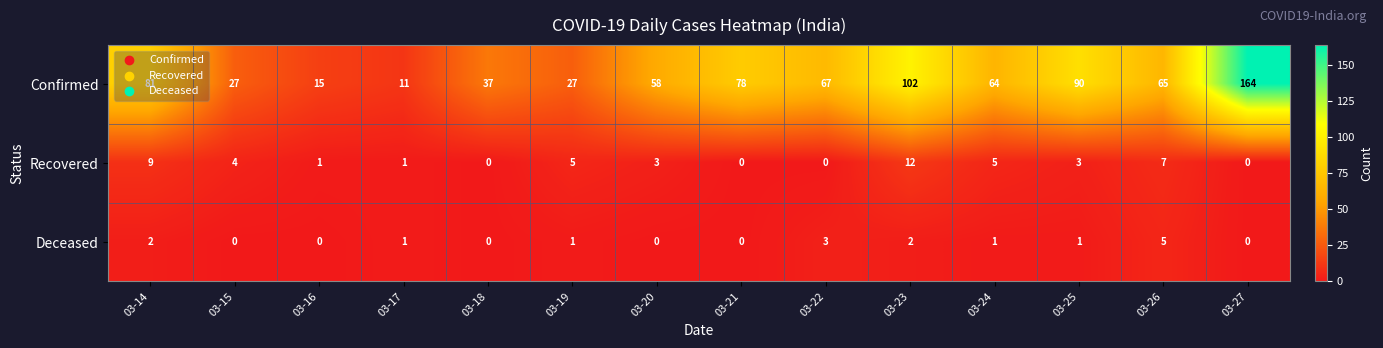

How many distinct data groups are displayed?

3